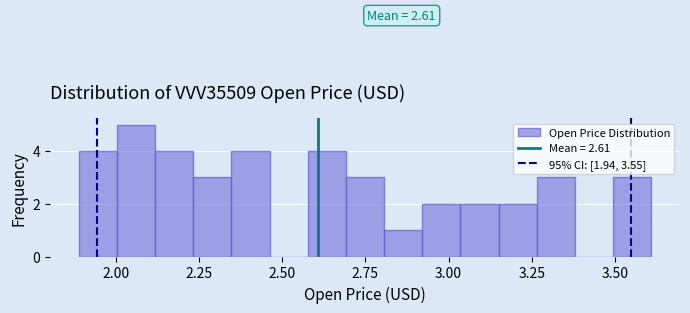

Read against the x-axis, roughly where is the centre of the tallest bar?

2.05